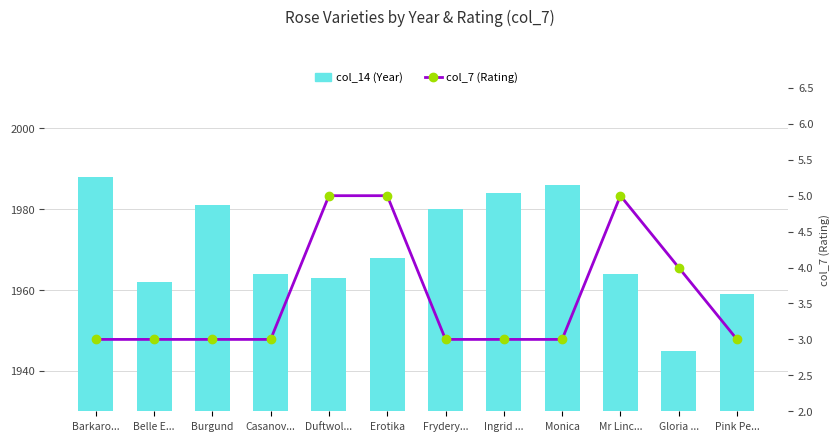

Count the col_7 (Rating) values in the range 3 to 5.

12